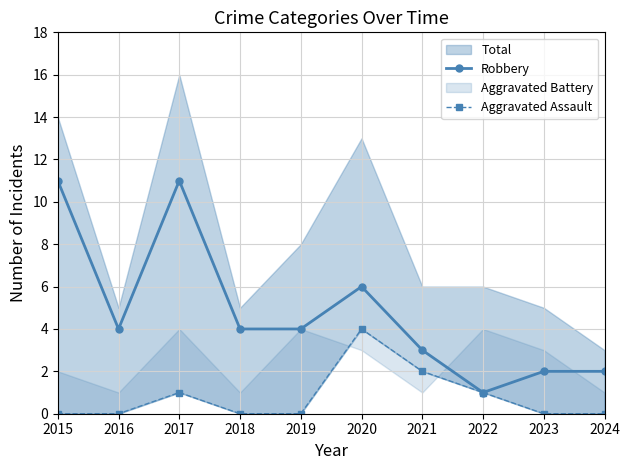

Where is the first local minimum for Robbery?

2016